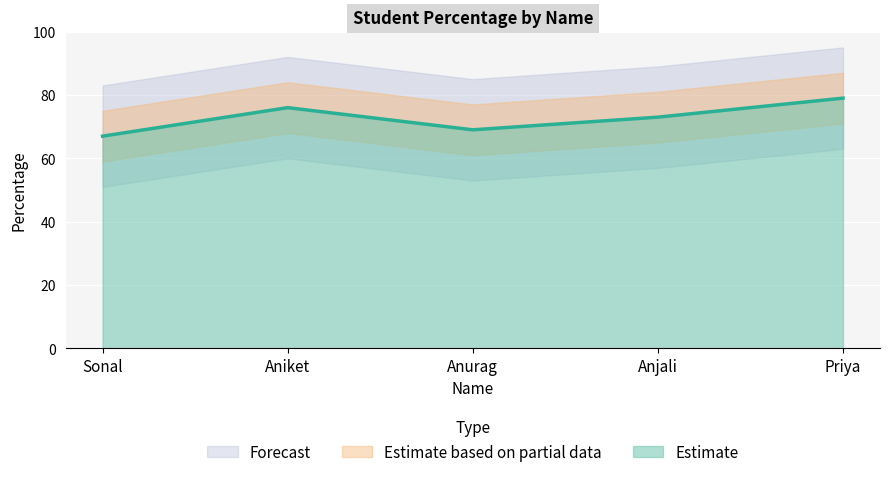

True or false: the data shows 39 at Sonal.

False